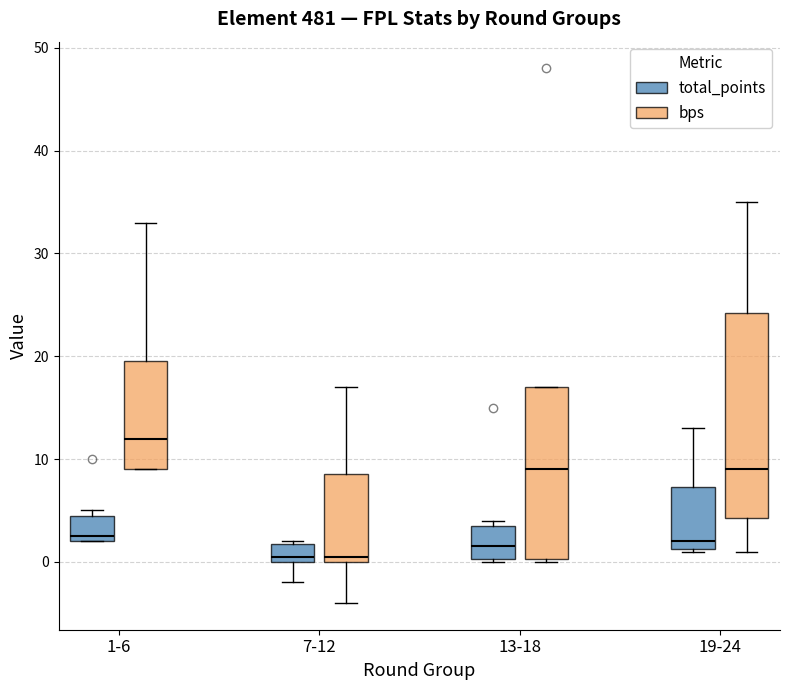

Reading left to right, read every box against the y-axis: the position of its median line, the range the box covers, and the ends of its whiskers. The values are not printed on the chart, so give them approximately, as read against the axis.

1-6 (total_points): median 3, box 2 to 5, whiskers 2 to 5 (just above the box's upper edge)
1-6 (bps): median 12, box 9 to 20, whiskers 9 to 33
7-12 (total_points): median 1, box 0 to 2, whiskers -2 to 2
7-12 (bps): median 1, box 0 to 9, whiskers -4 to 17
13-18 (total_points): median 2, box 0 to 4, whiskers 0 to 4 (just above the box's upper edge)
13-18 (bps): median 9, box 0 to 17, whiskers 0 to 17
19-24 (total_points): median 2, box 1 to 7, whiskers 1 to 13
19-24 (bps): median 9, box 4 to 24, whiskers 1 to 35